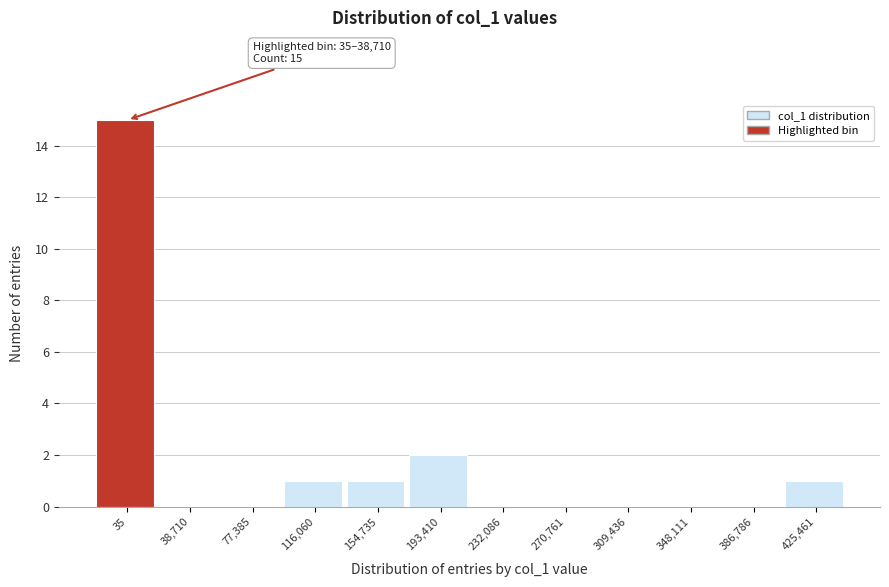

Reading left to right, extract all data points from this chart.

35=15	38,710=0	77,385=0	116,060=1	154,735=1	193,410=2	232,086=0	270,761=0	309,436=0	348,111=0	386,786=0	425,461=1